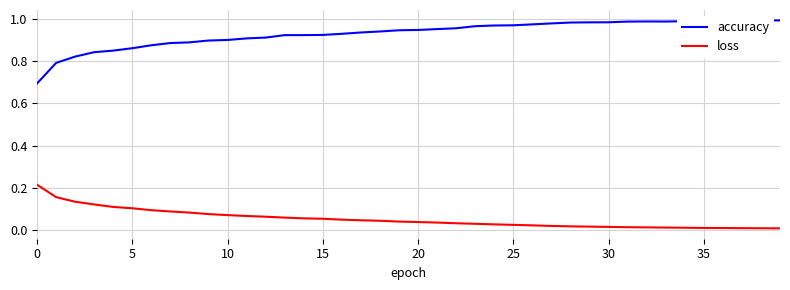

True or false: loss and accuracy cross at least once.

False